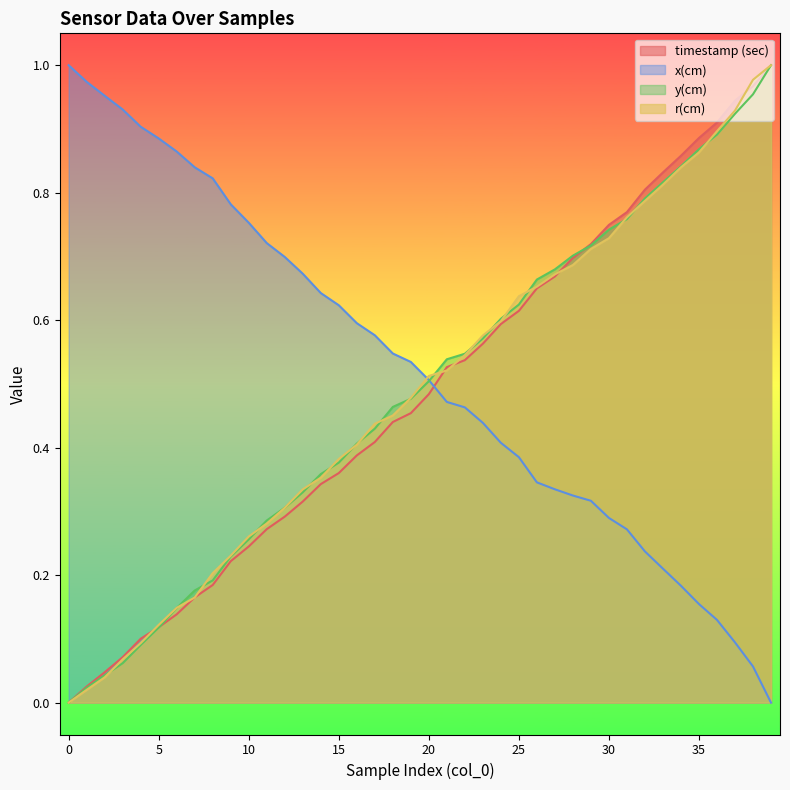

What is the value of the r(cm) point at the 35th from the left?

0.8